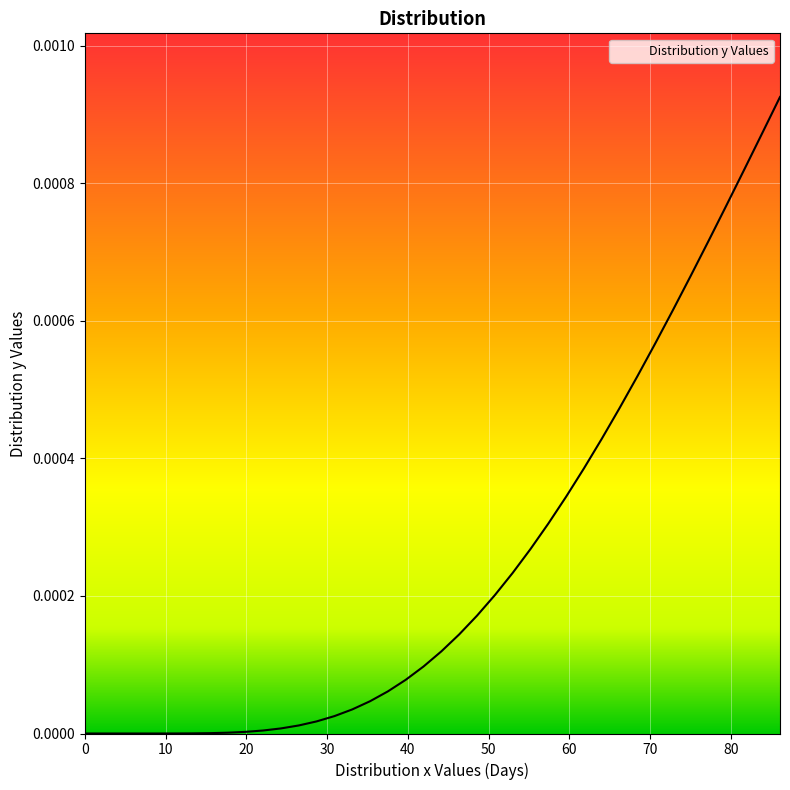

Does the chart display data point markers on the line(s)?

No